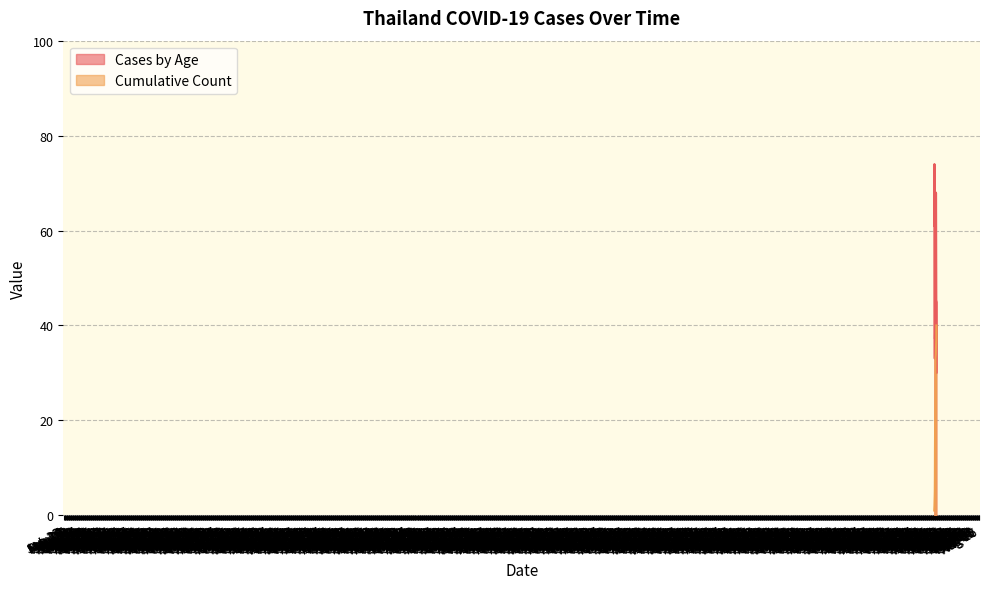

At 2020-02-26, list the series in order from largest to smallest.

Cases by Age, Cumulative Count